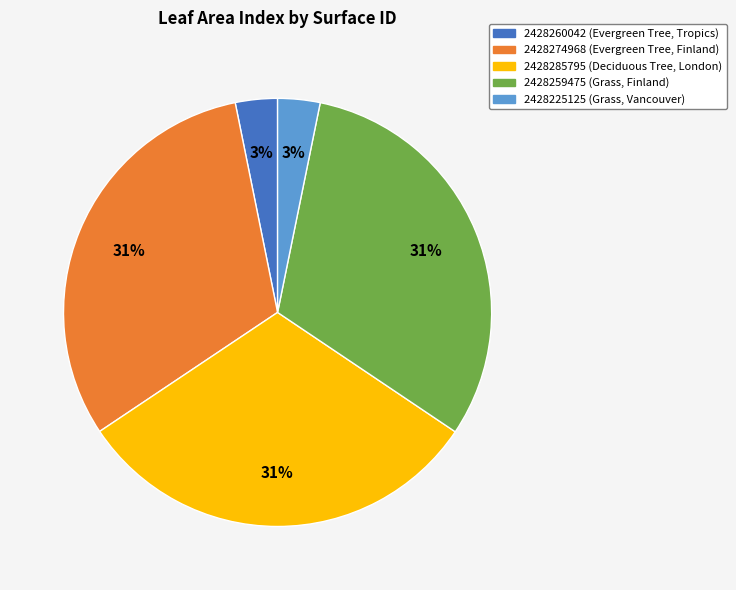

Does 2428259475 represent more than half of the total?

No